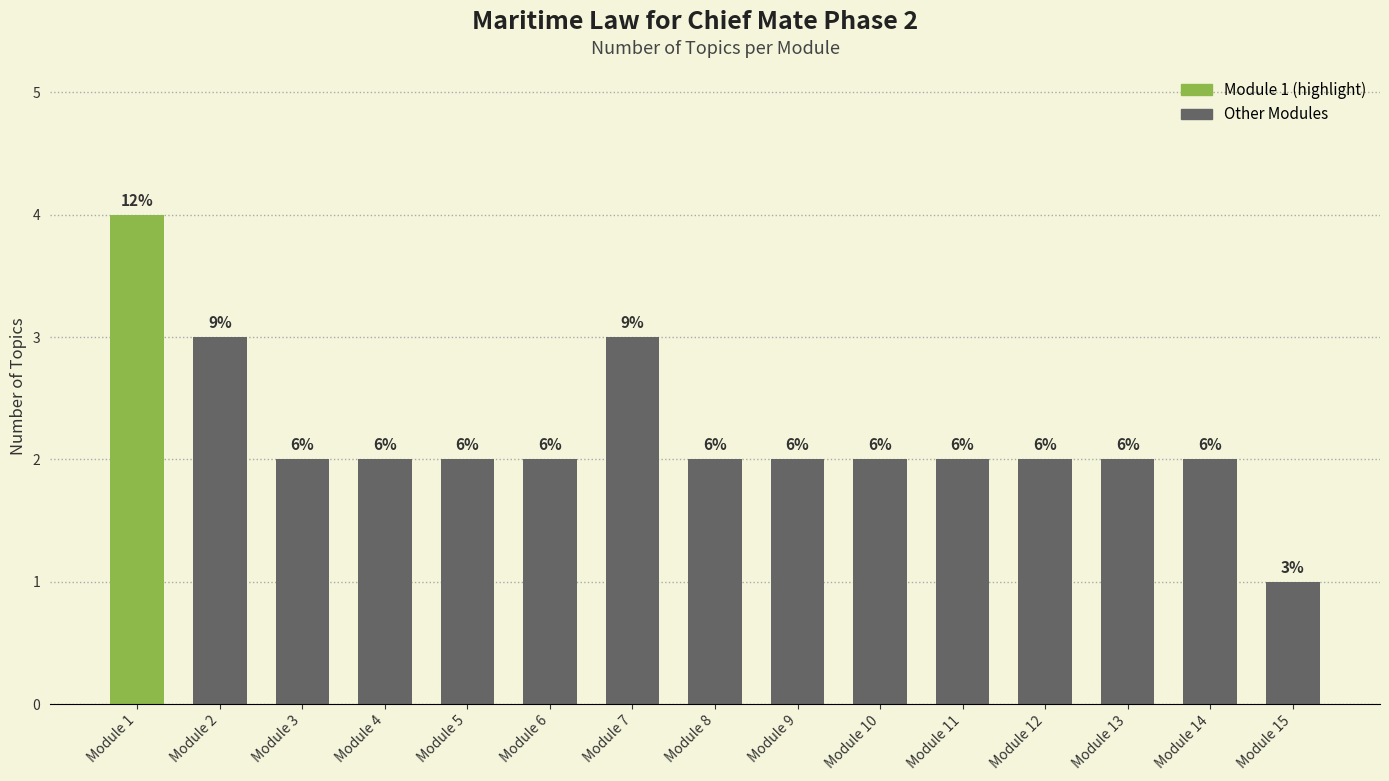

The chart shows a value of 1 at Module 15. True or false?

False